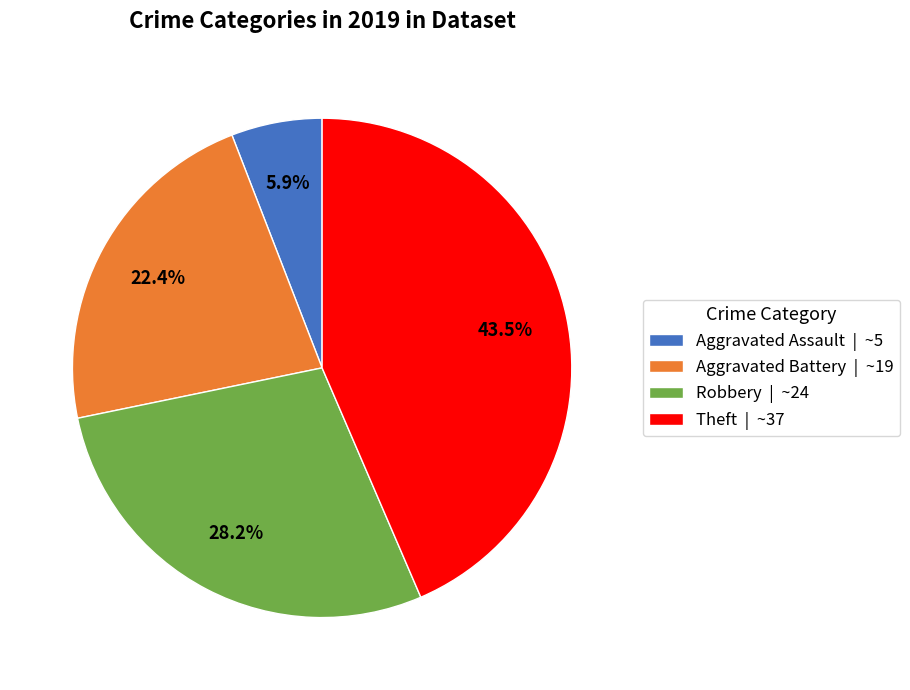

Rank the categories by value from highest to lowest.

Theft, Robbery, Aggravated Battery, Aggravated Assault